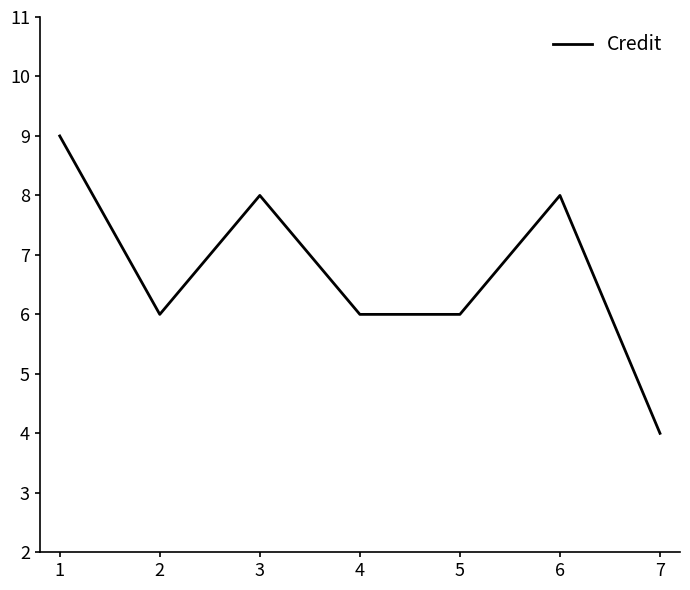

At which category does the chart reach its peak across all series?

1